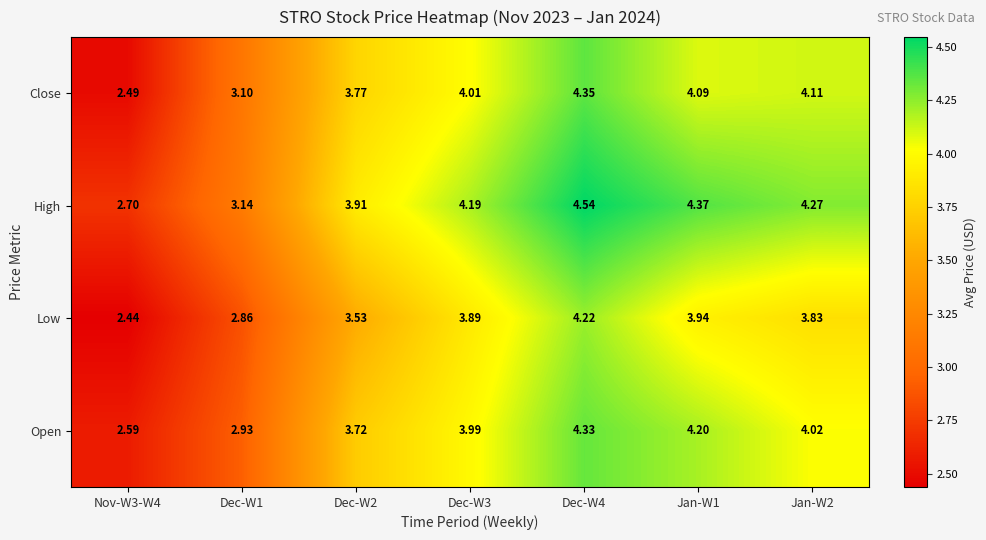

Rank the series by their maximum value, from highest to lowest.

High, Close, Open, Low